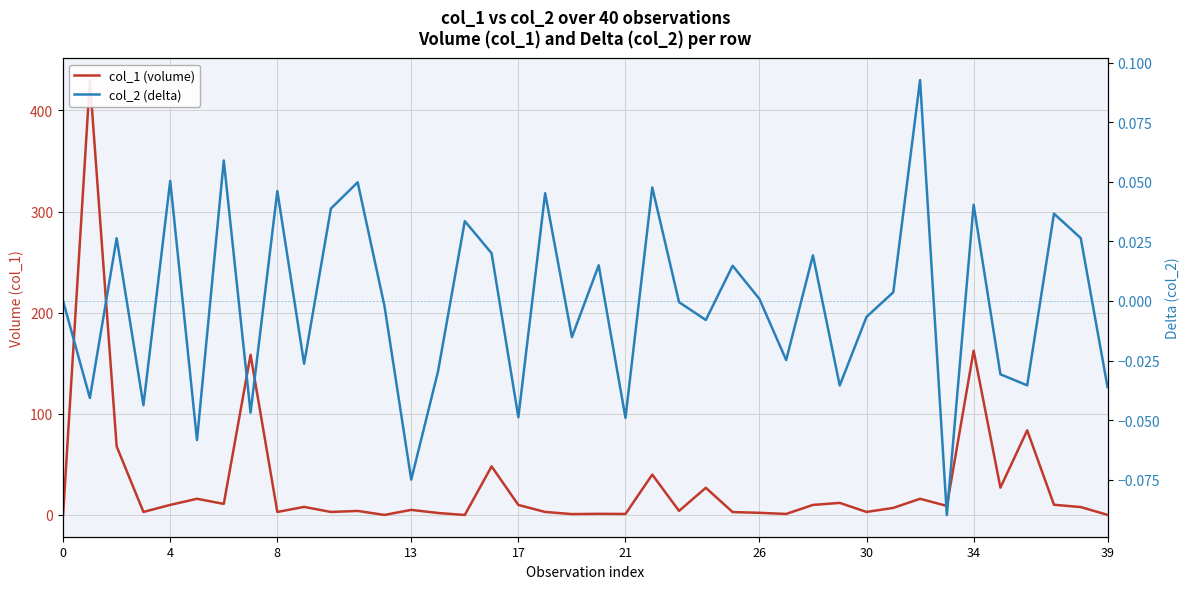

Which series changed the most between 24 and 30?

col_1 (volume)